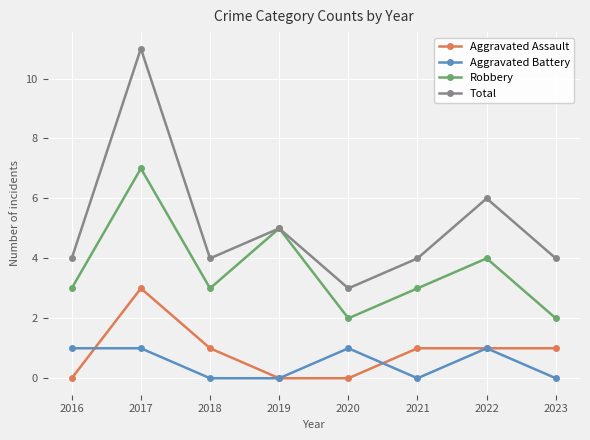

List the series in order of their peak value, lowest first.

Aggravated Battery, Aggravated Assault, Robbery, Total